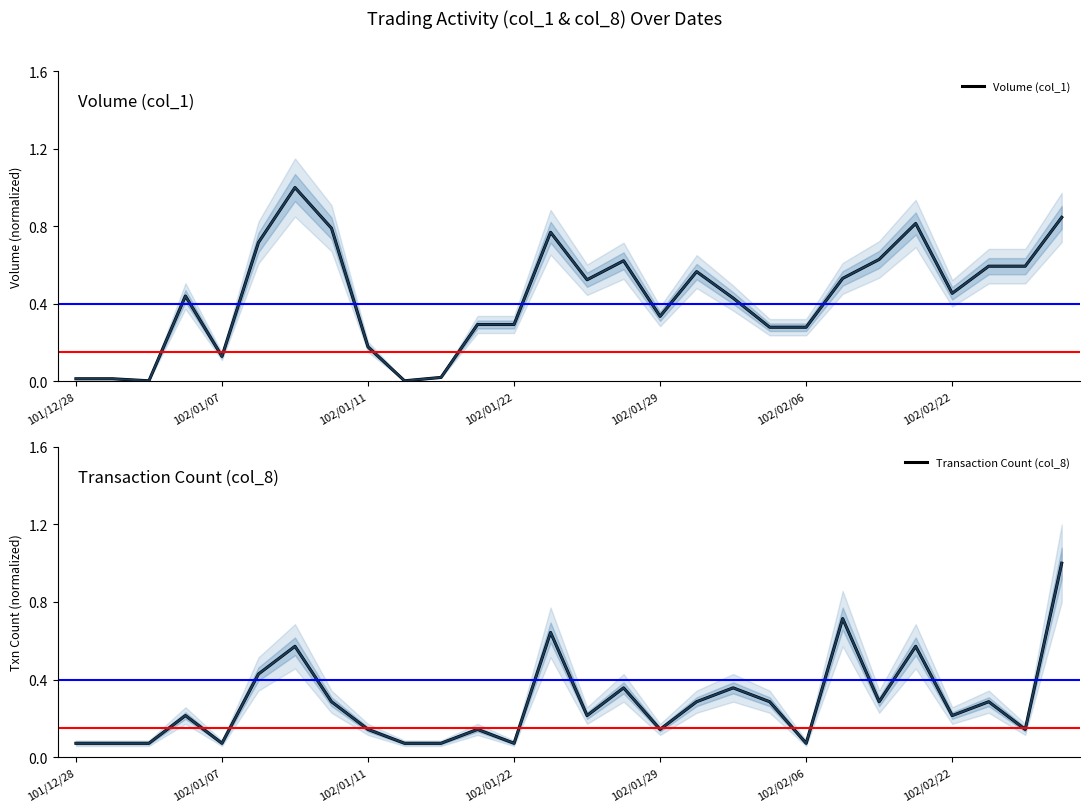

How many lines are shown in the chart?

2